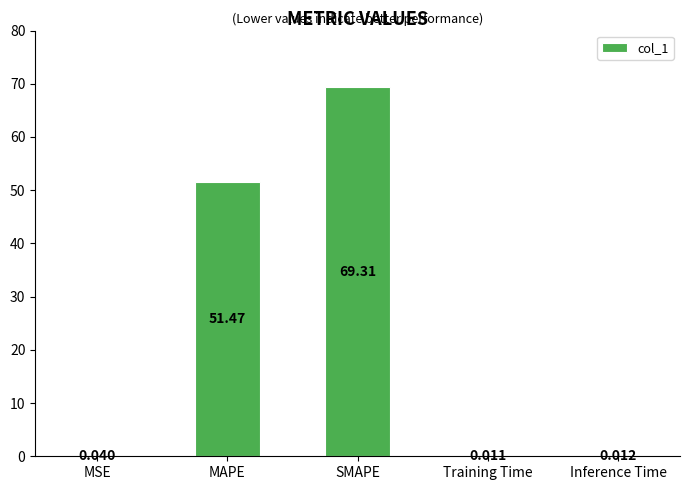

What is the change in value from SMAPE to Training Time?

-69.3